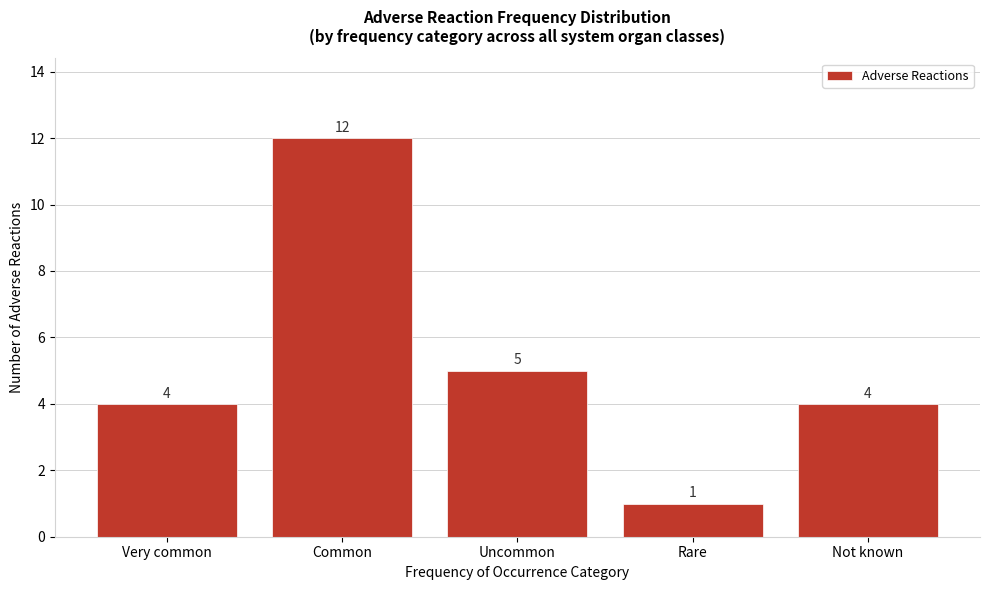

Reading left to right, what are all the values shown in this chart?

4	12	5	1	4